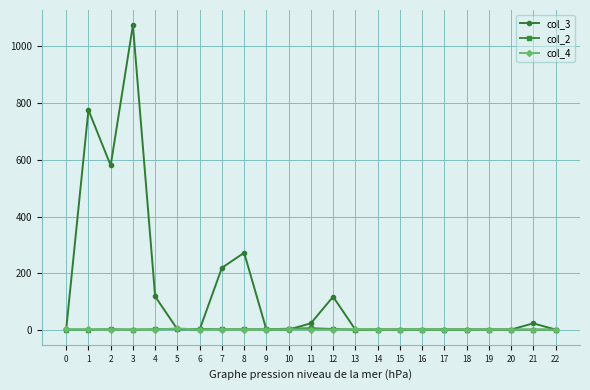

Which series has the widest spread of values?

col_3